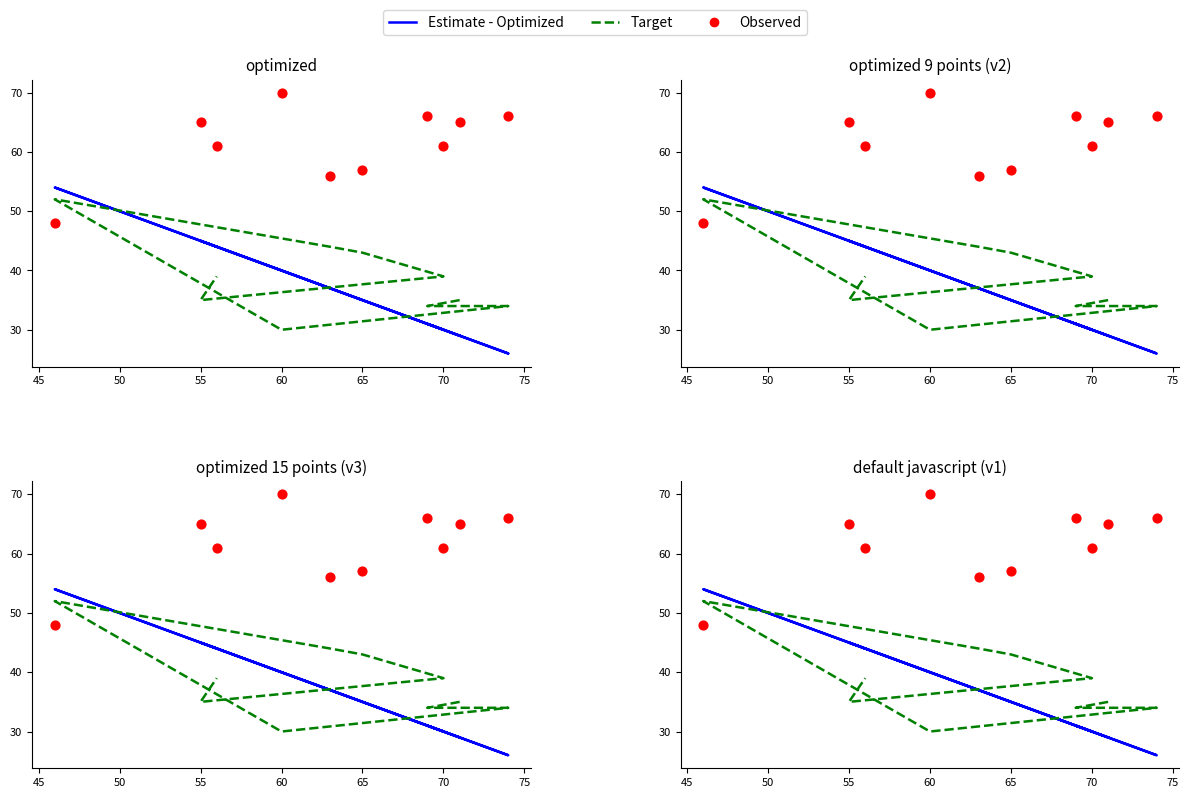

At how many categories does at least one series exceed 40?

10